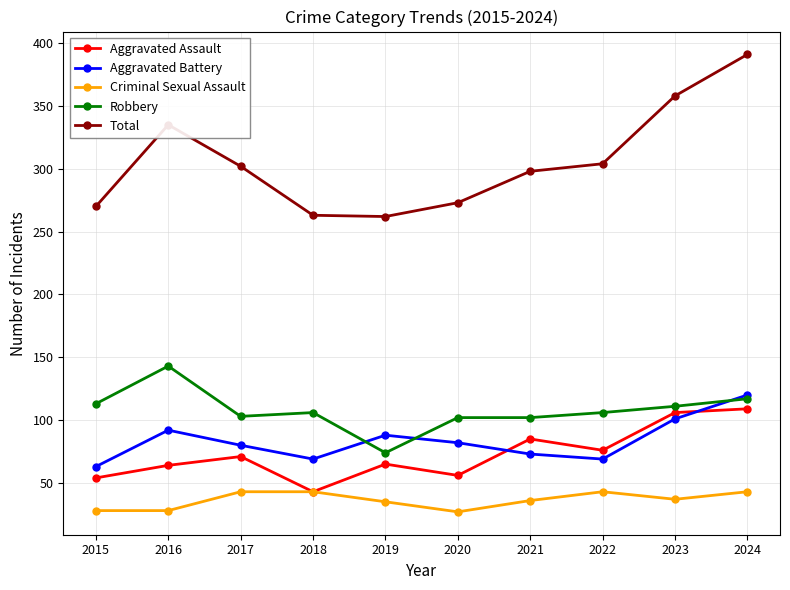

At 2017, list the series in order from largest to smallest.

Total, Robbery, Aggravated Battery, Aggravated Assault, Criminal Sexual Assault